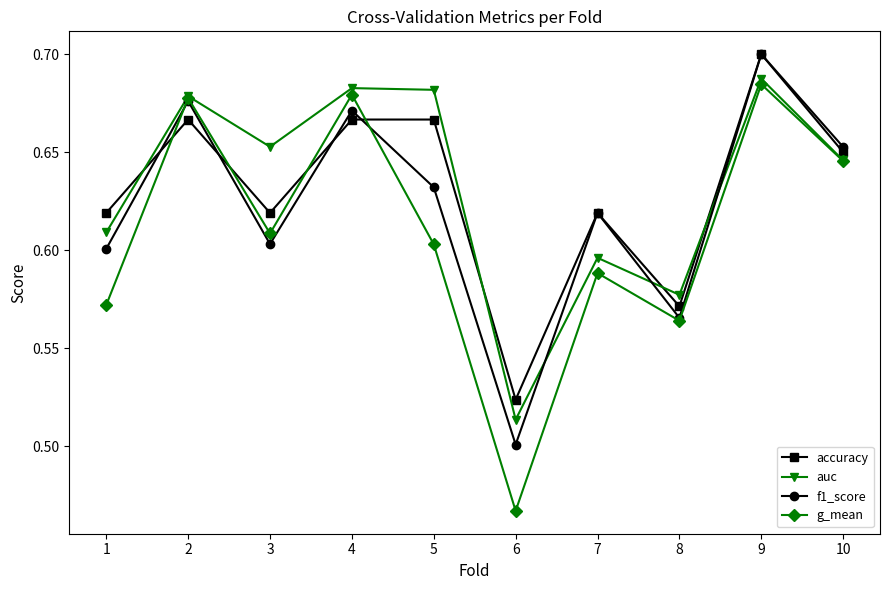

At 4, list the series in order from smallest to largest.

accuracy, f1_score, g_mean, auc